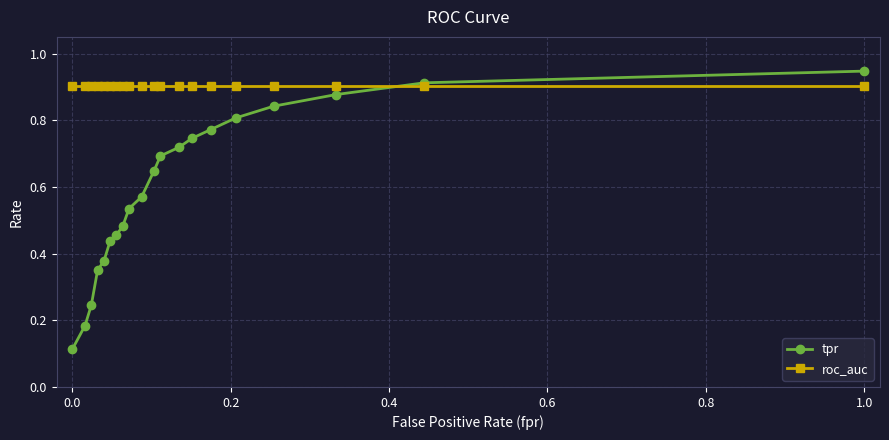

Rank the series by their maximum value, from lowest to highest.

roc_auc, tpr